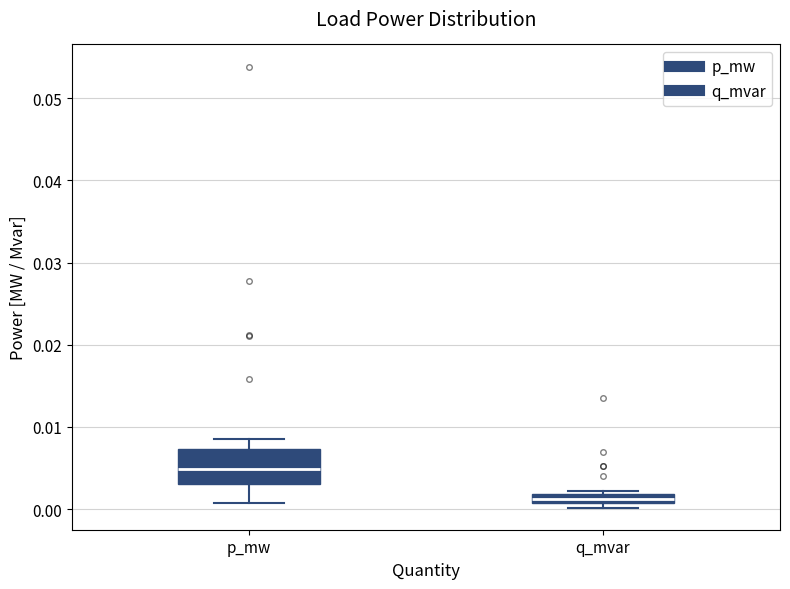

Which box is the tallest, from its lower edge to its upper edge?

p_mw